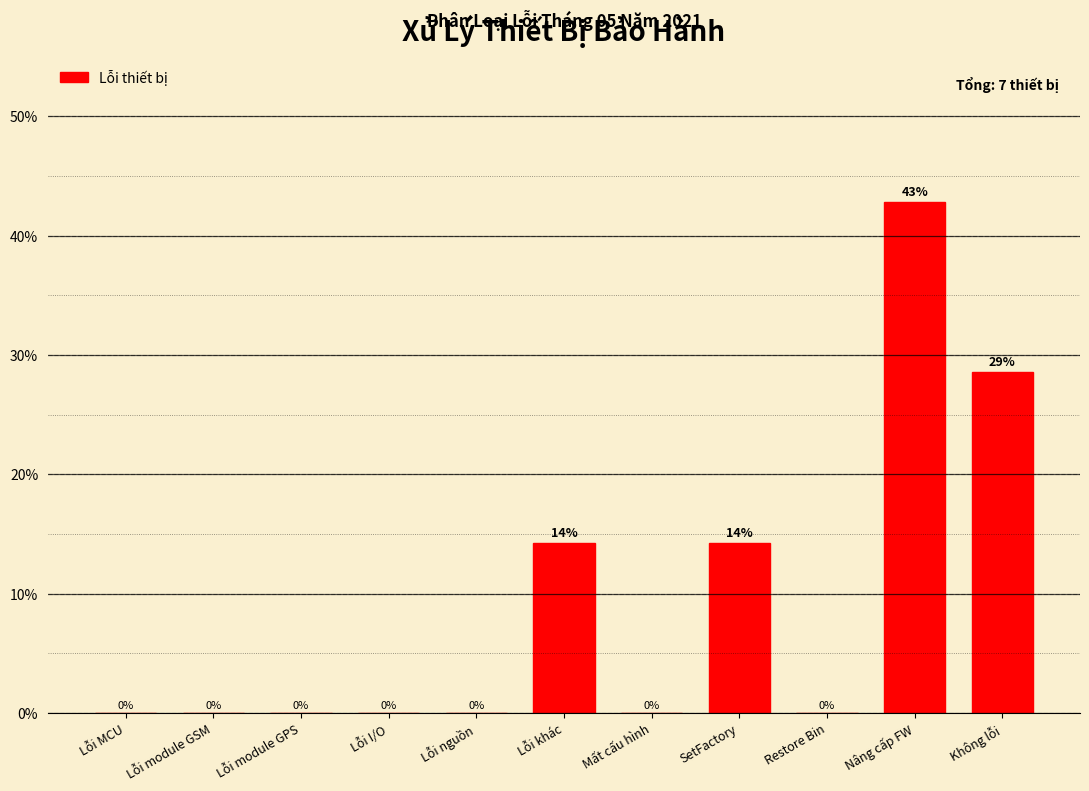

What is the greatest value displayed?

42.9